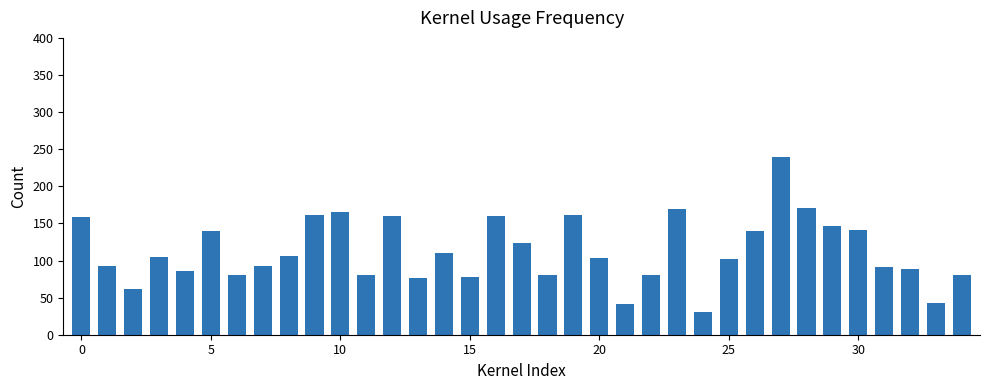

What is the difference between the maximum and minimum values?

213